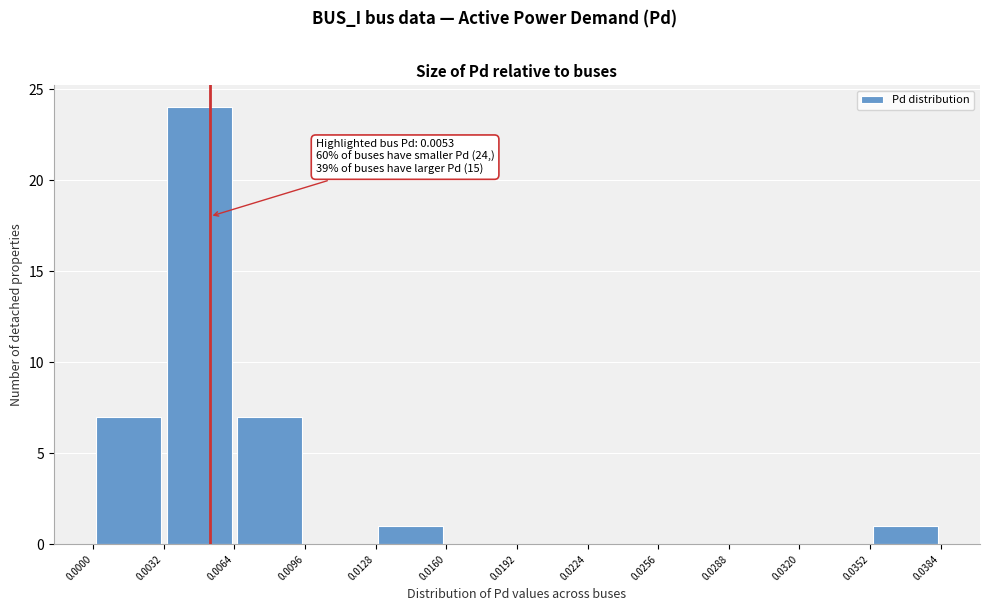

Over which range of the x-axis is the bar tallest?

0.0032 to 0.0064